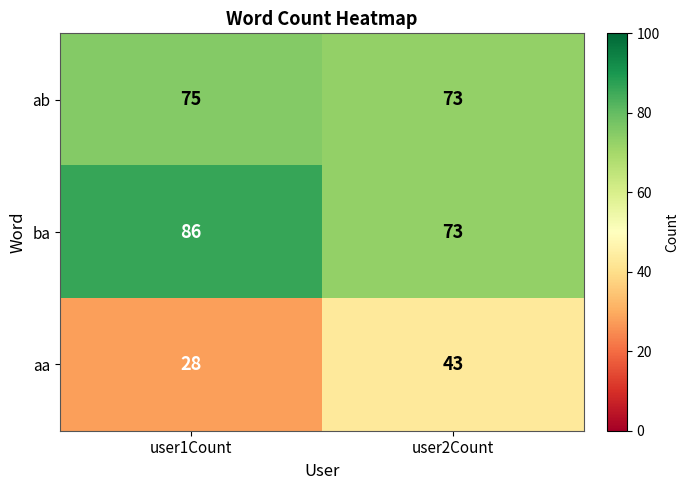

How many distinct data groups are displayed?

3